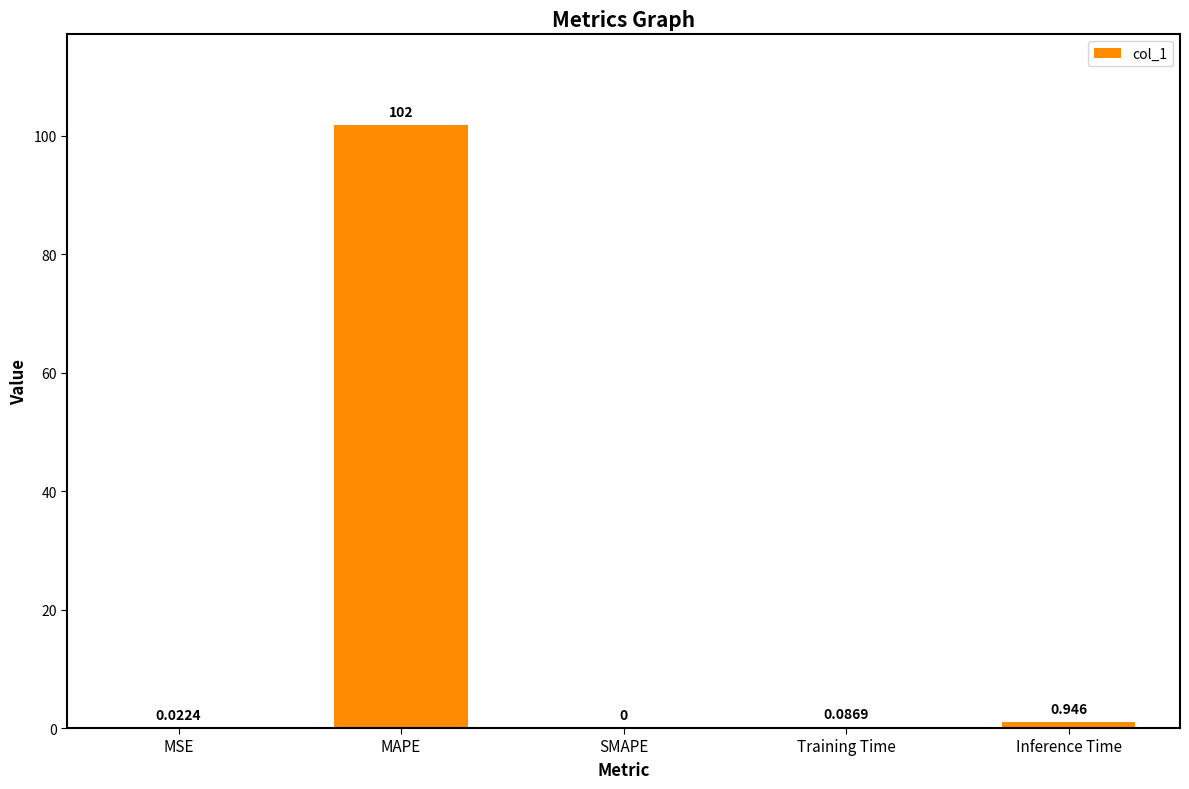

Count the number of categories in the chart.

5